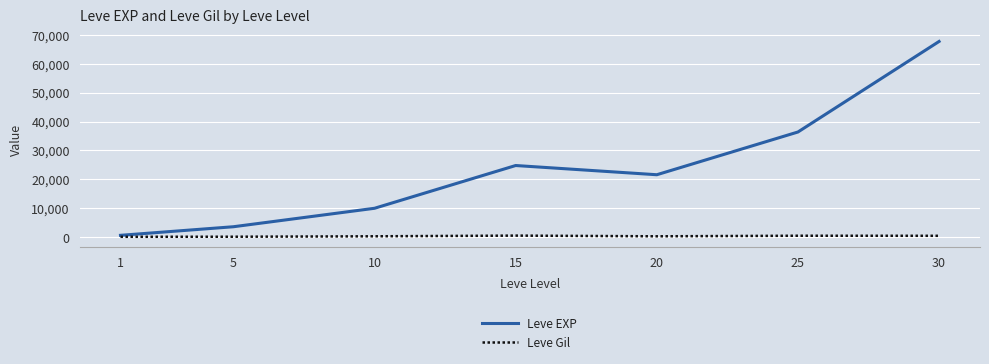

List the series in order of their peak value, highest first.

Leve EXP, Leve Gil